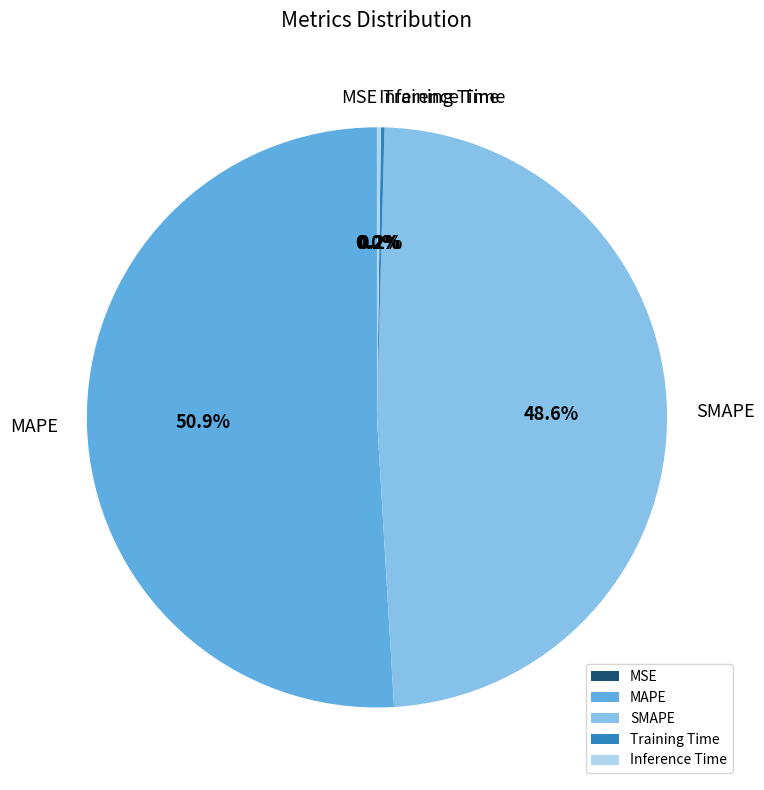

True or false: SMAPE accounts for 57% of the total.

False